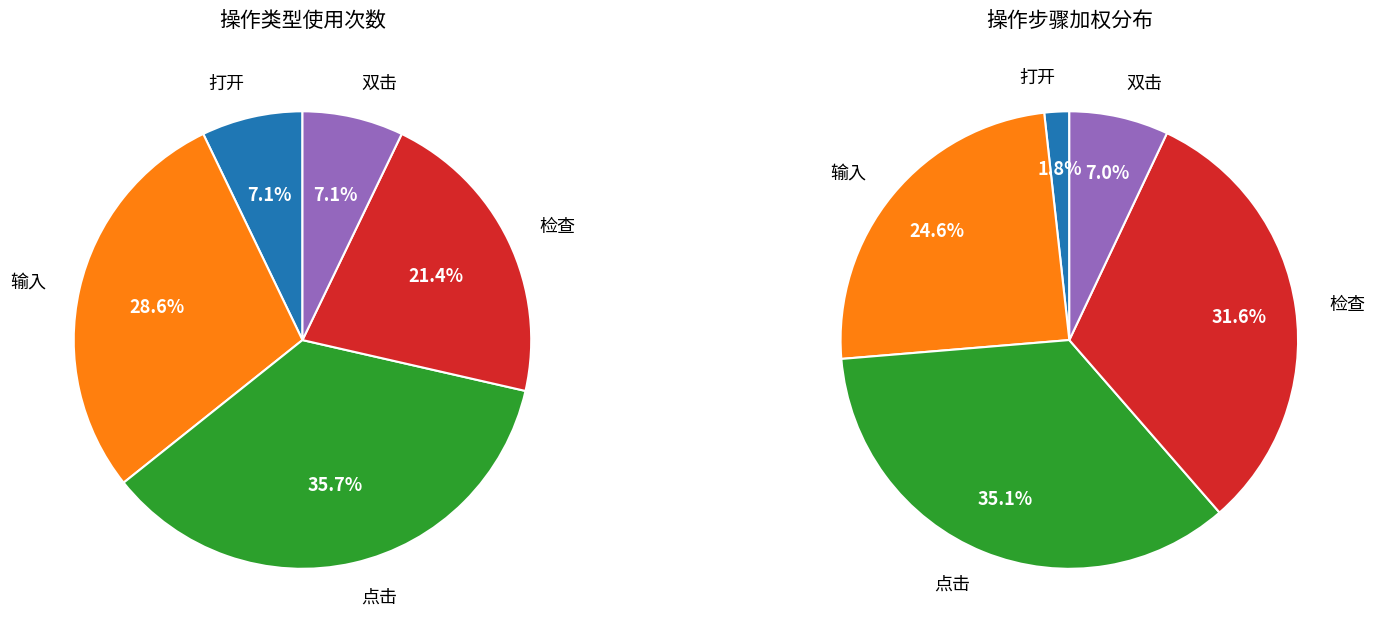

How many slices are in this pie chart?

5